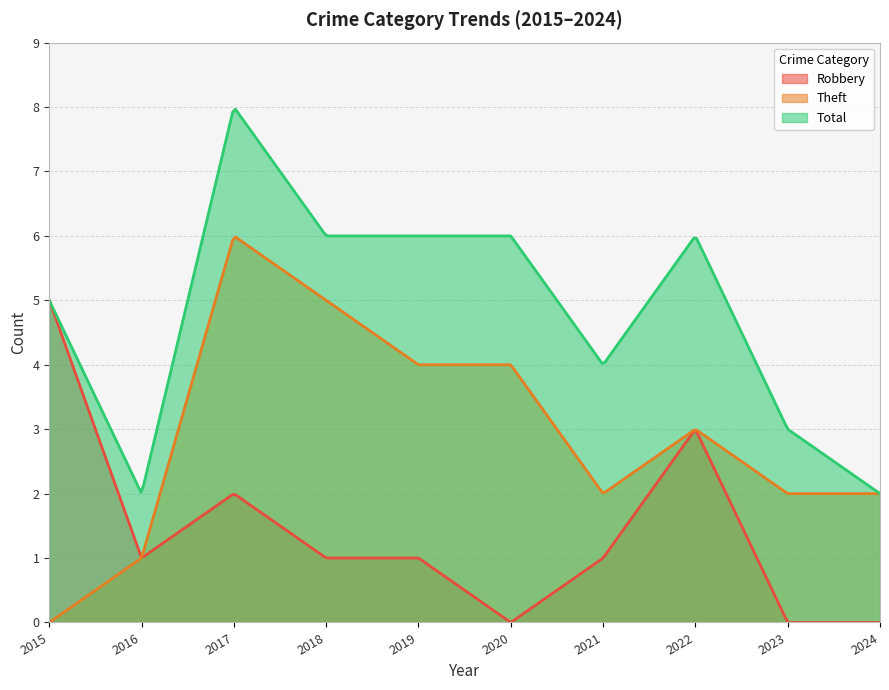

Which series changed the most between 2015 and 2019?

Robbery